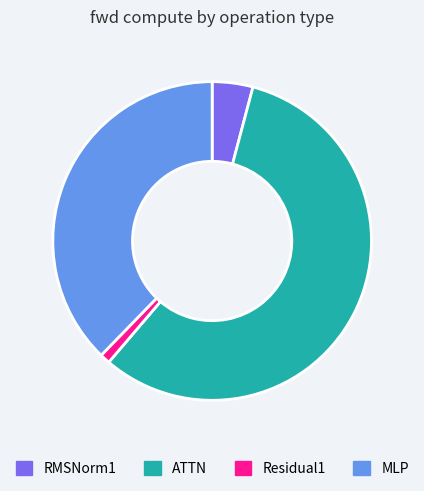

How many slices are in this pie chart?

4